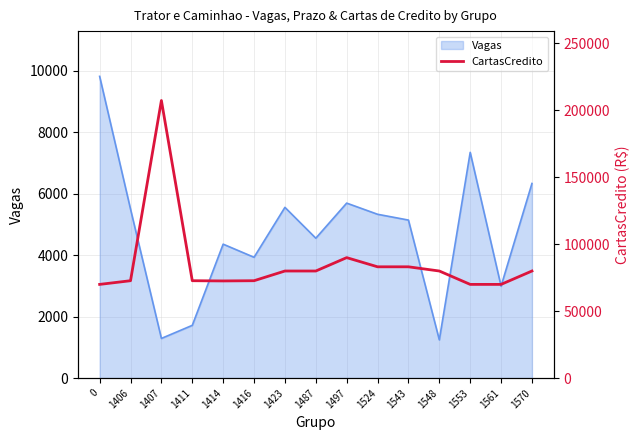

What is the sum of all values?

1284504